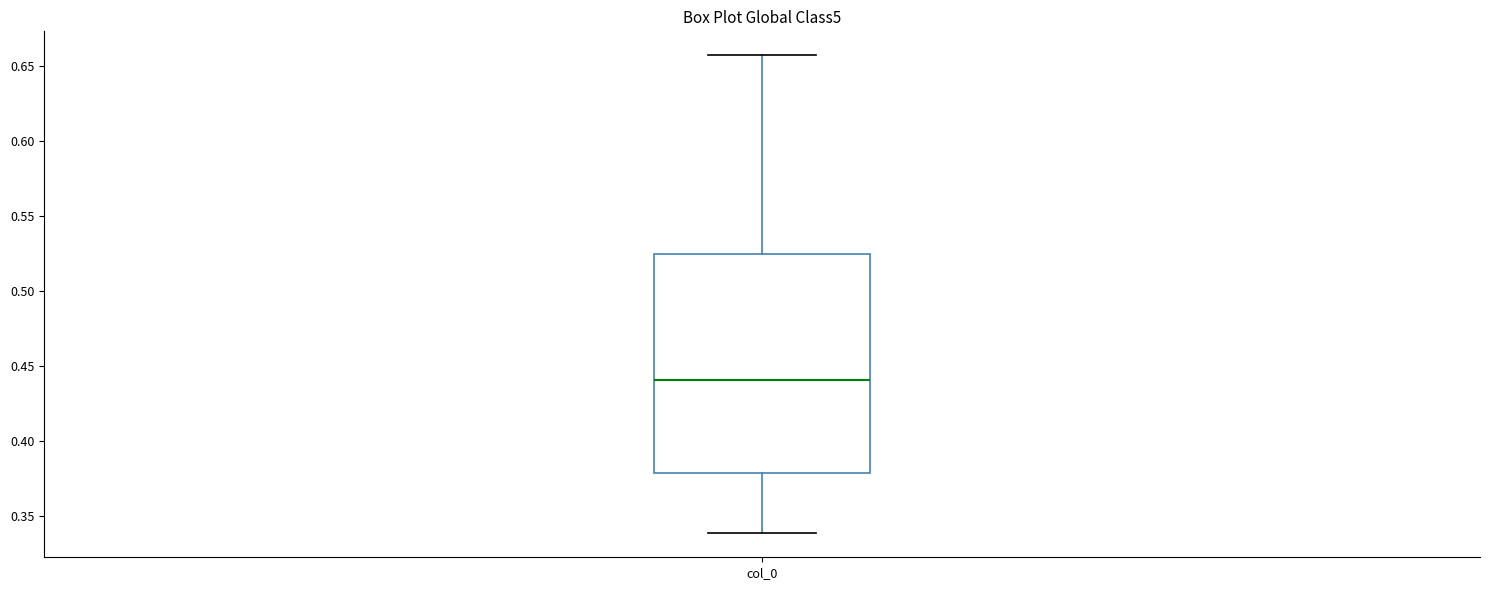

Where is the lower edge of the box for col_0 on the y-axis? The values are not printed on the chart, so give them approximately, as read against the axis.

0.380